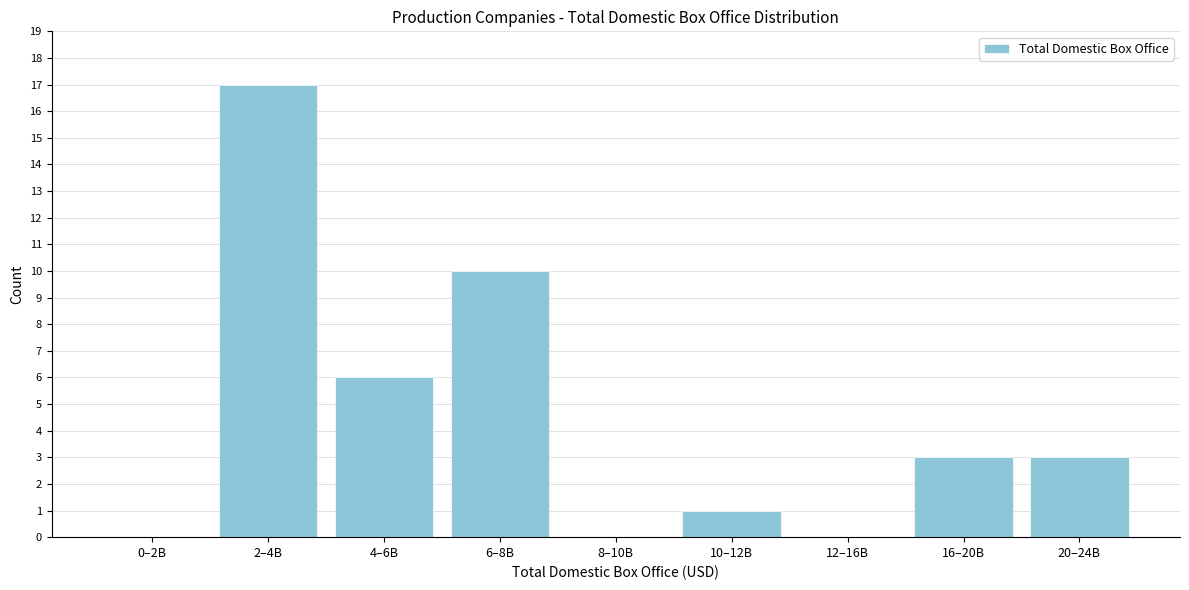

Which category has the highest value across all series?

2–4B